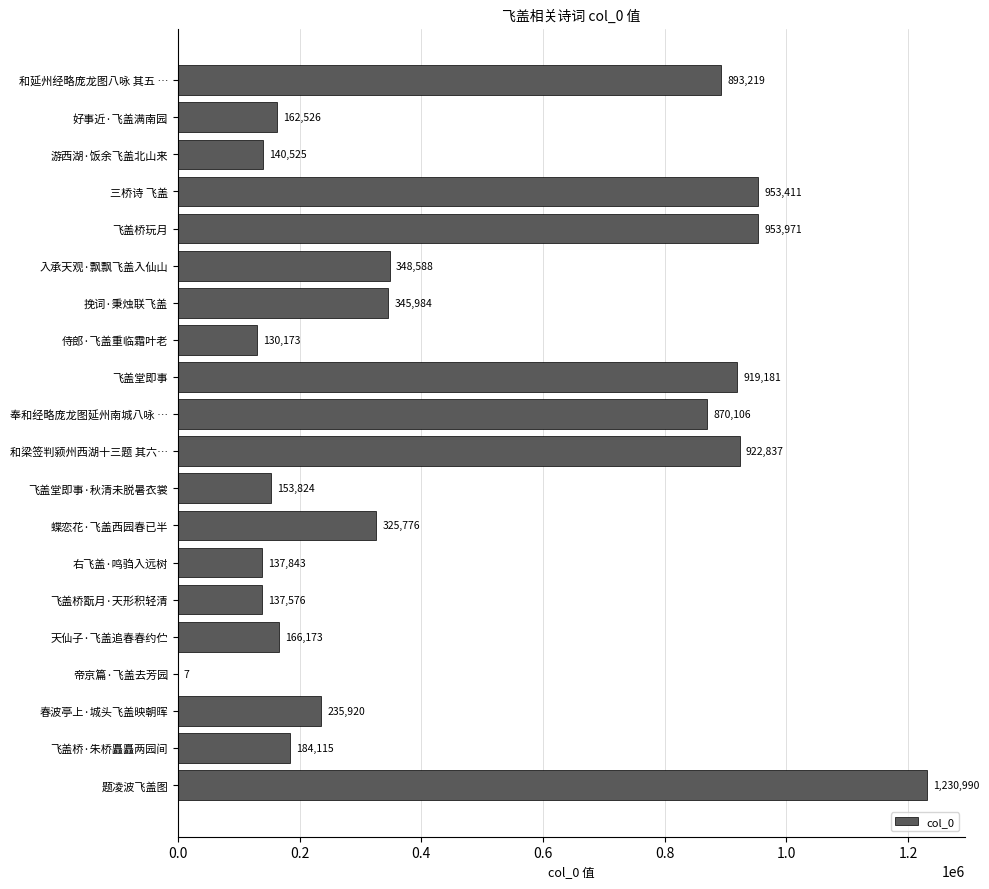

Which category has the highest value across all series?

题凌波飞盖图